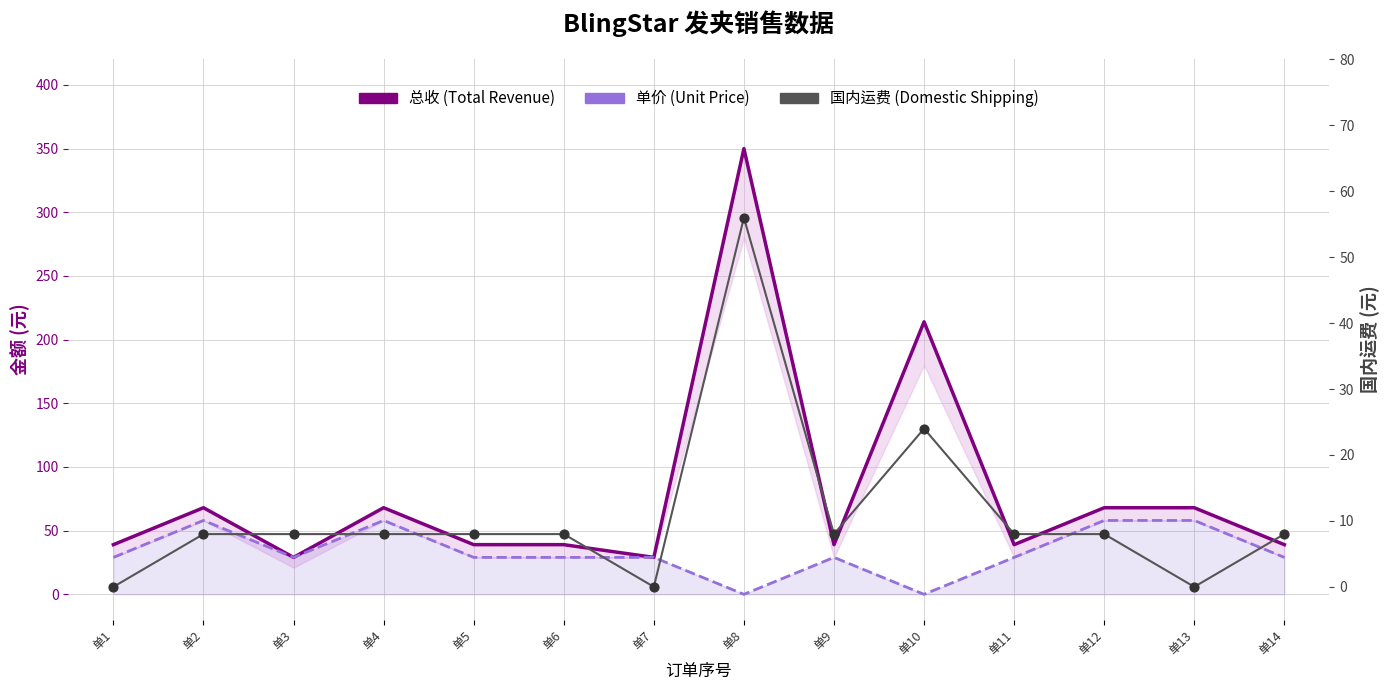

What are all the series names shown in the legend?

总收 (Total Revenue), 单价 (Unit Price), 国内运费 (Domestic Shipping)